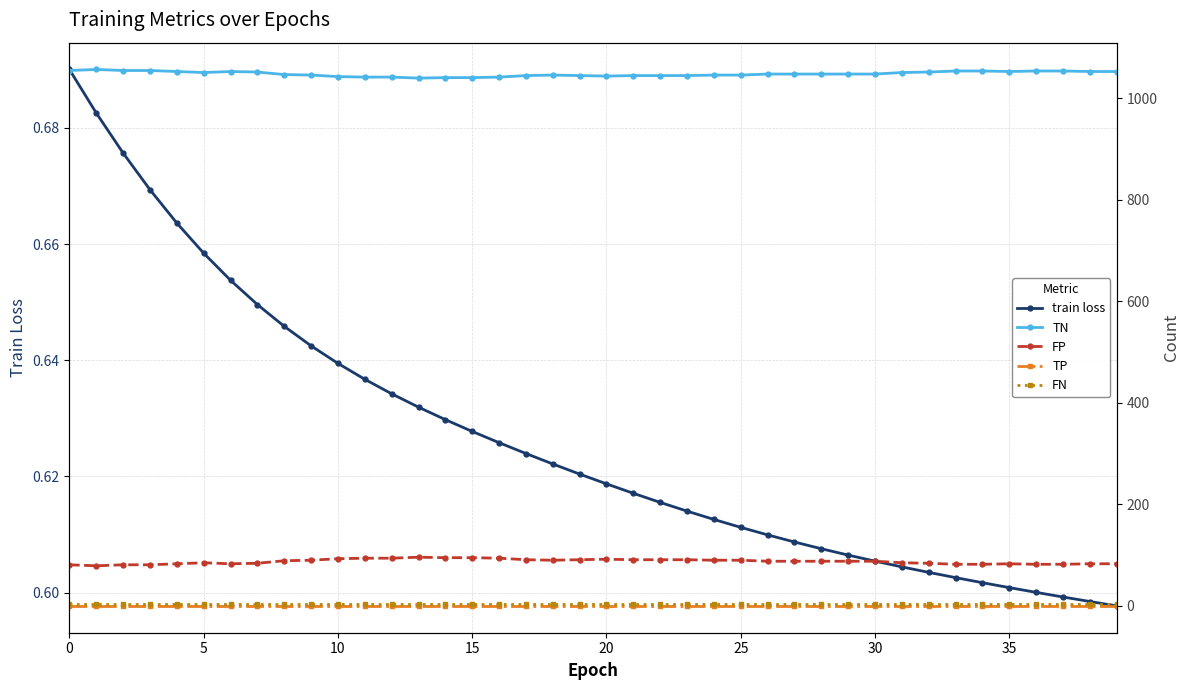

Which series has the largest range (max minus min)?

TN